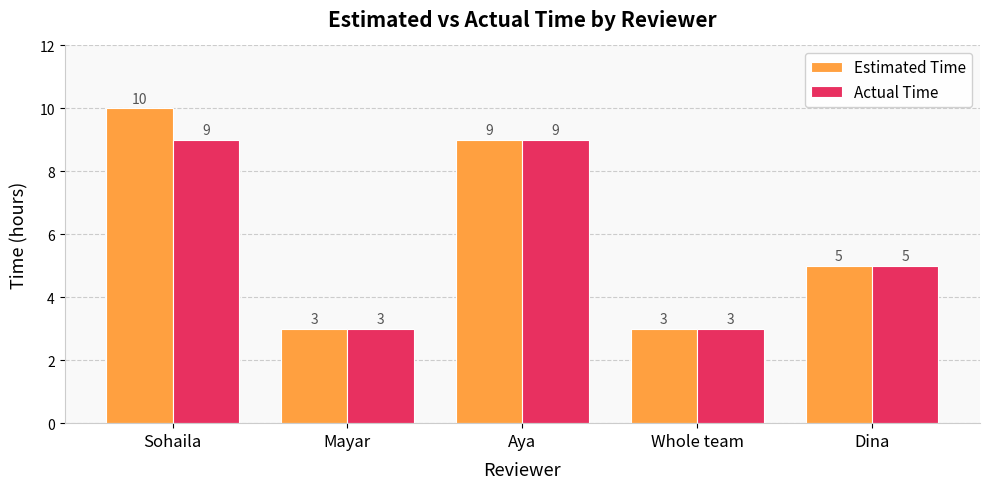

Rank the series by their maximum value, from highest to lowest.

Estimated Time, Actual Time